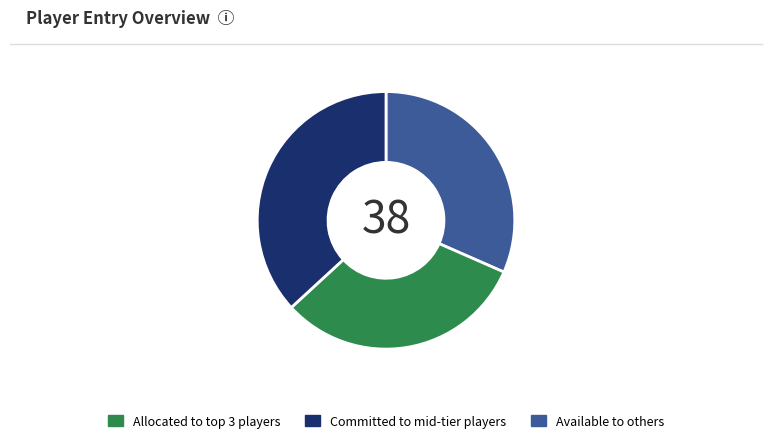

How many slices are in this pie chart?

3